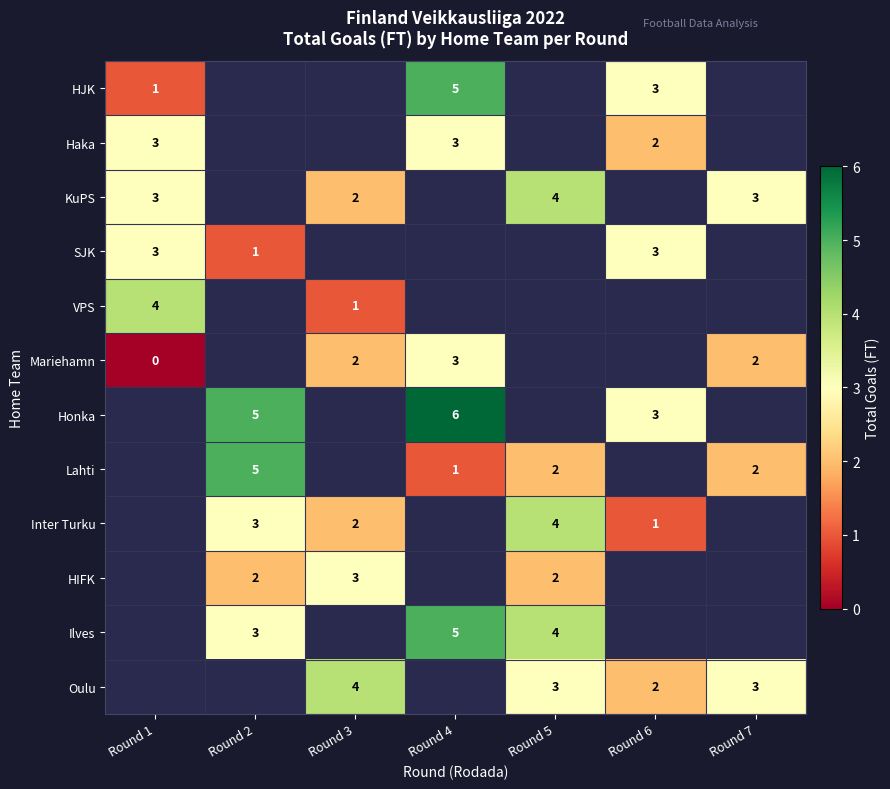

The HJK series shows 7 at Round 4. True or false?

False